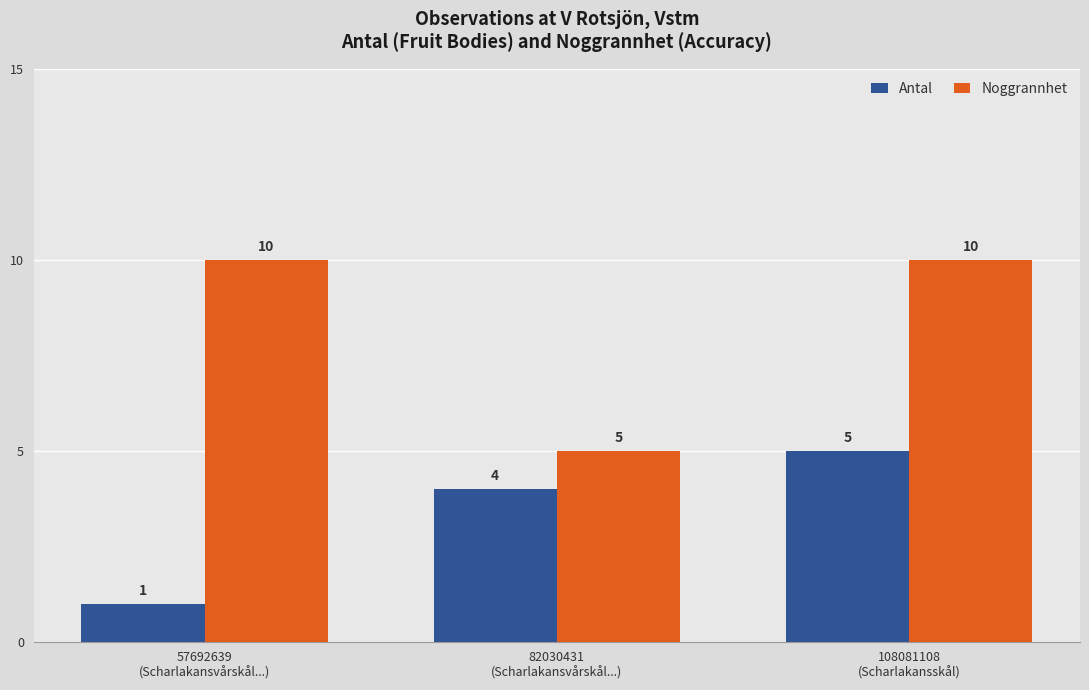

How many groups of bars are there?

3